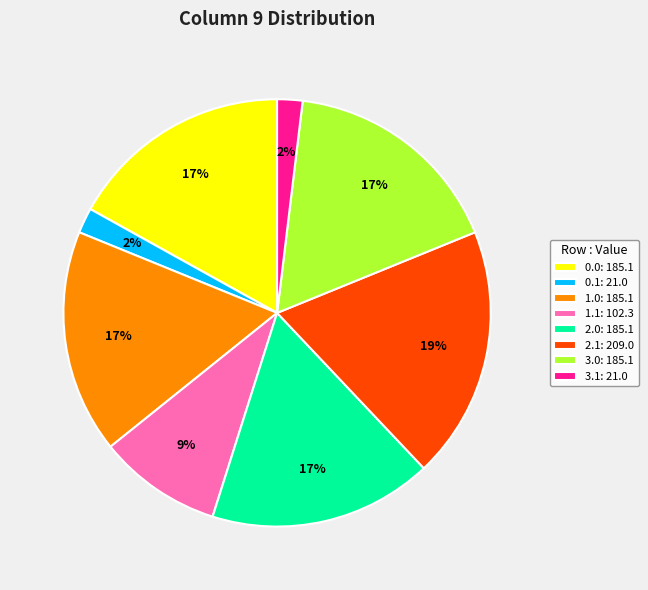

Do 1.1: 102.3 and 1.0: 185.1 together represent more than half of the pie?

No